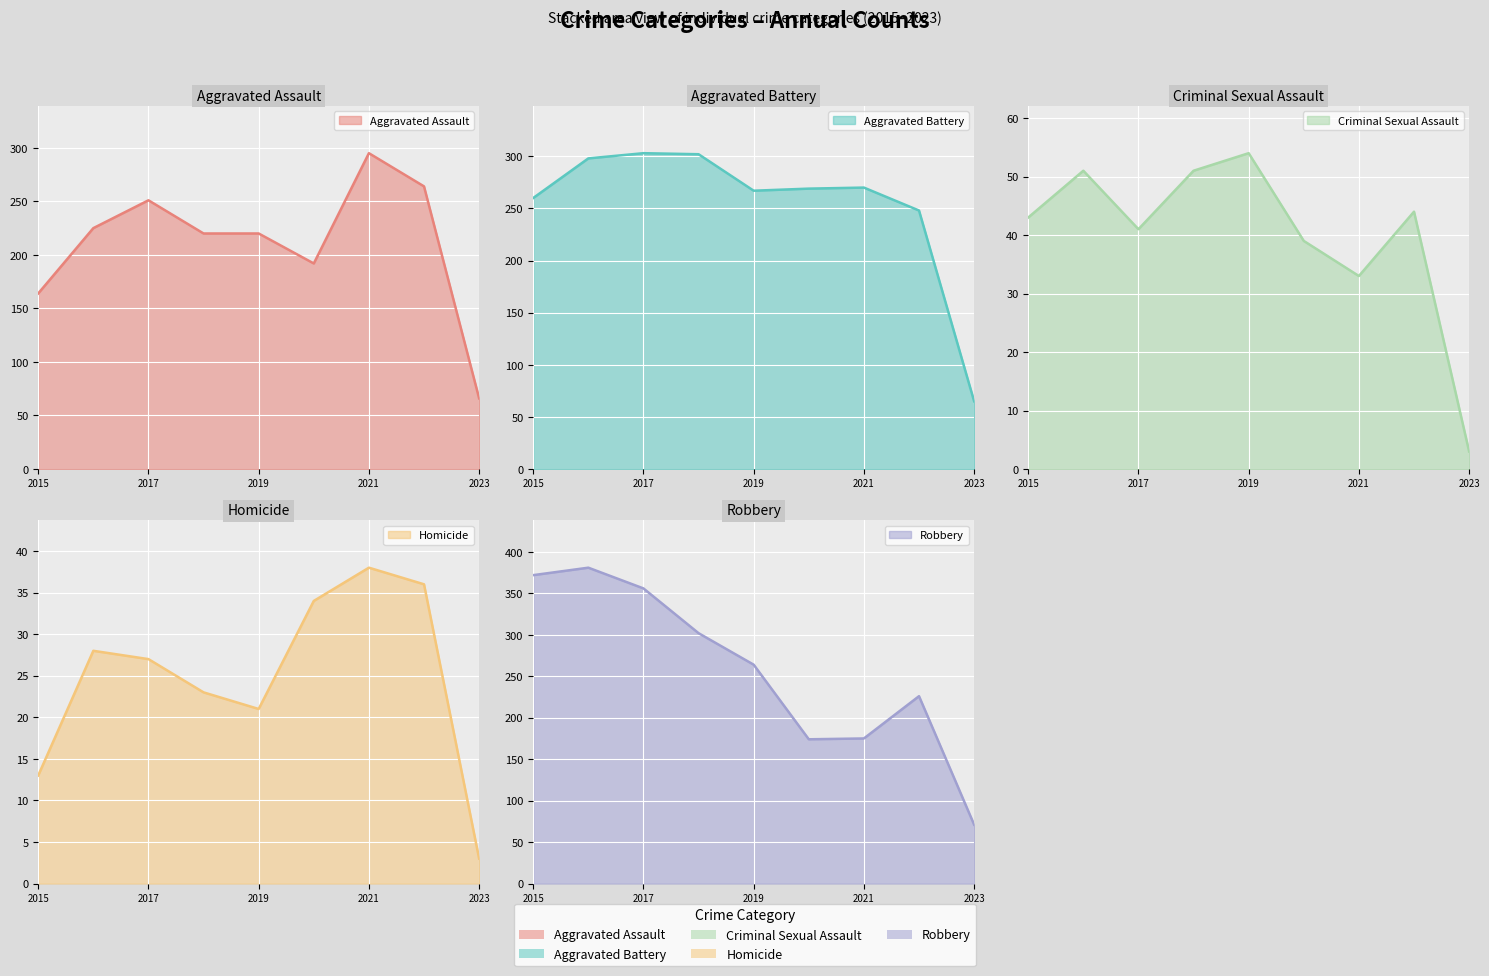

True or false: Homicide has a value of 19 at 2015.

False